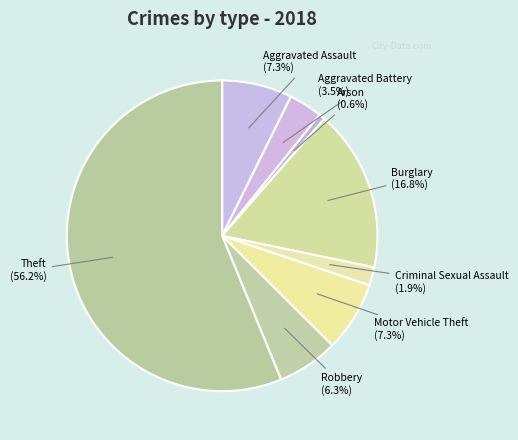

How much of the chart is everything except Motor Vehicle Theft?

92.7%